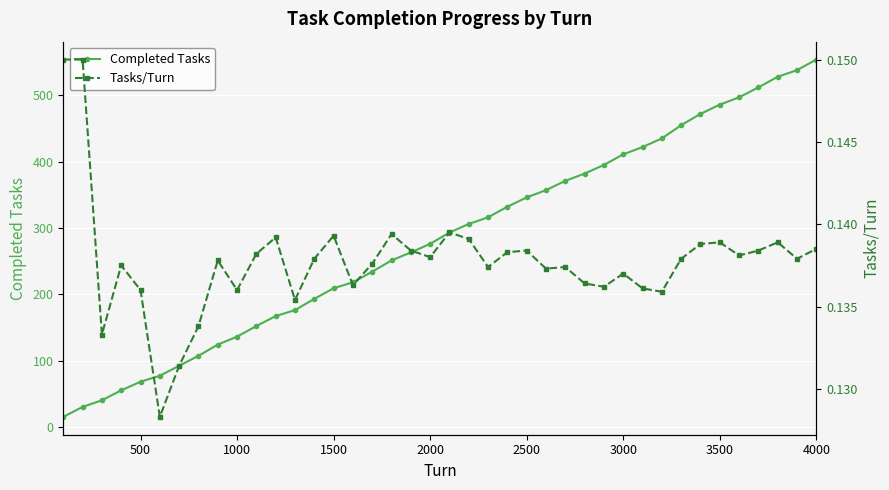

What is the lowest value of the Tasks/Turn series?

0.1